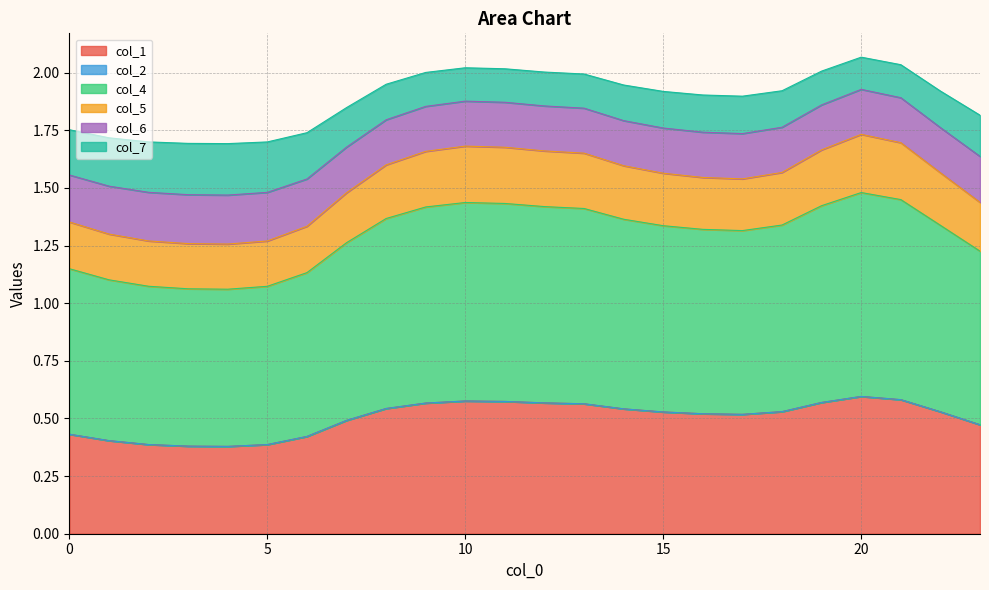

What is the total value across all series at 10?

2.0